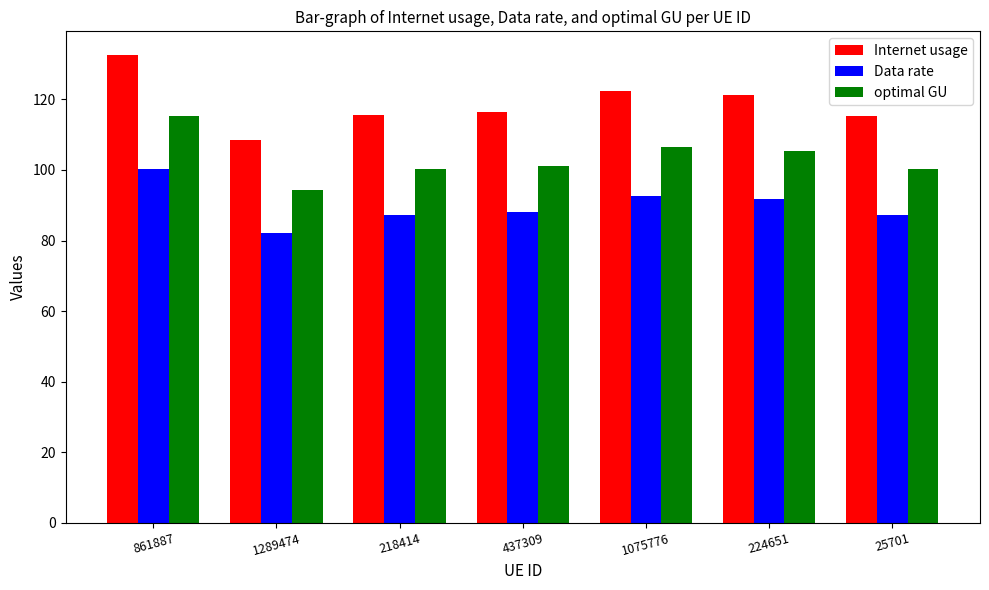

What position from the left is 224651?

6